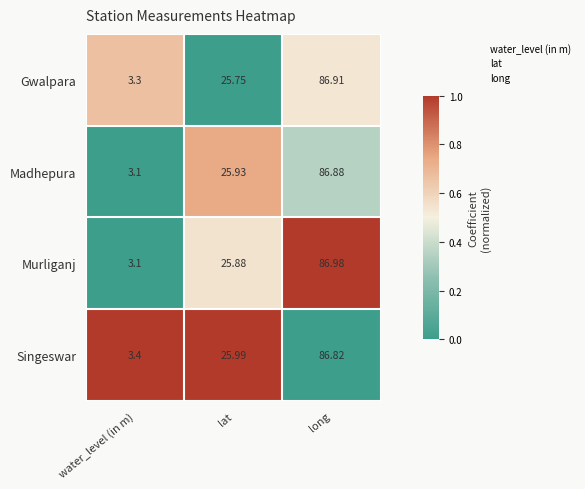

Where is Singeswar nearest to the value 45?

lat